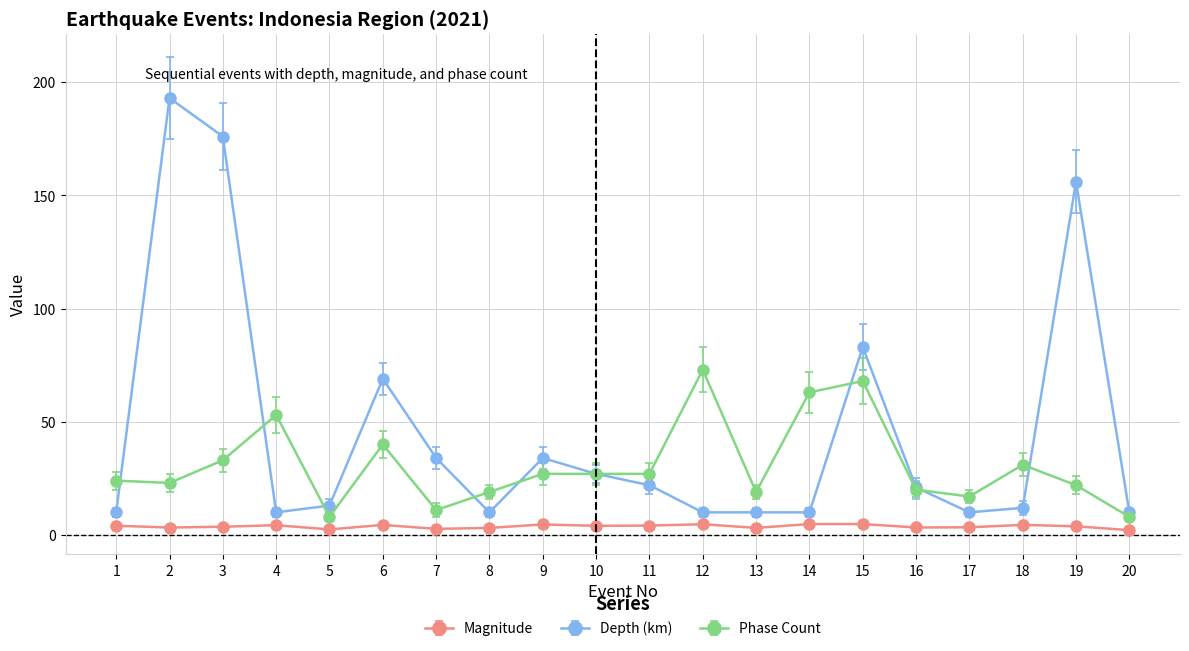

Which series has the widest spread of values?

Depth (km)